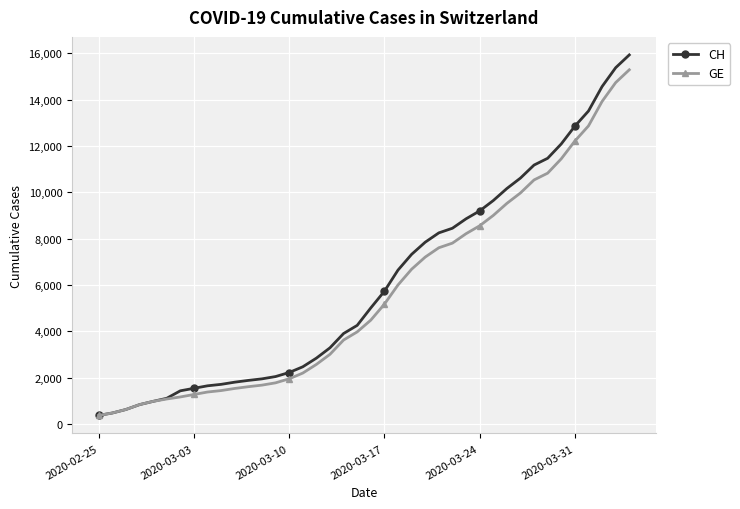

What is the value of the GE point at the 31st from the left?

9520